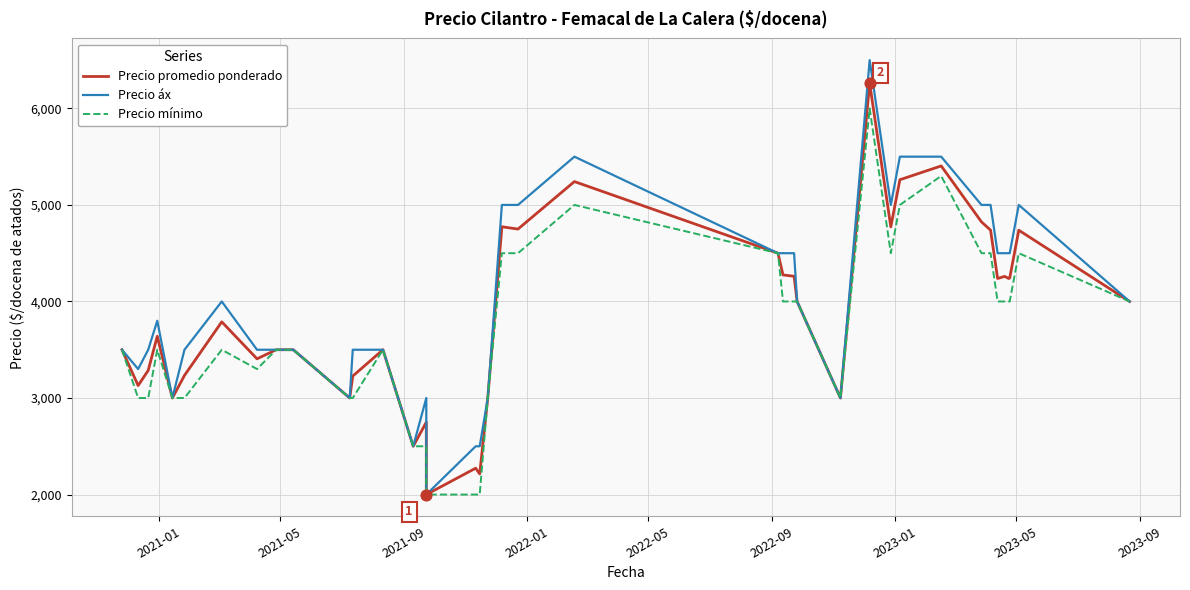

Which series contains the highest Y value?

Precio áx